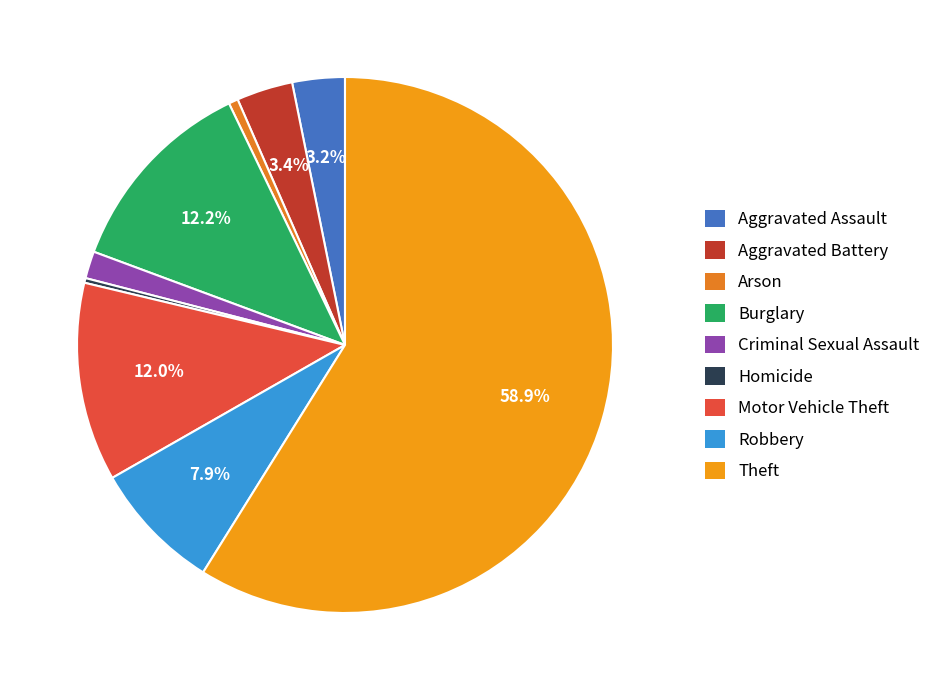

To the nearest percent, what is the combined percentage of Criminal Sexual Assault and Robbery?

10%